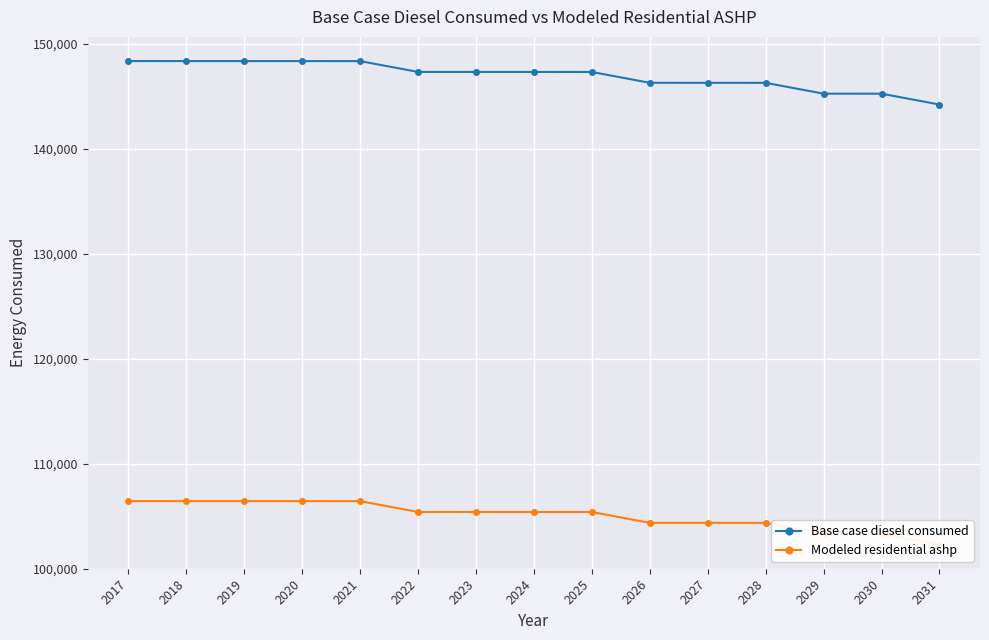

At which label does Base case diesel consumed first exceed 147329?

2017